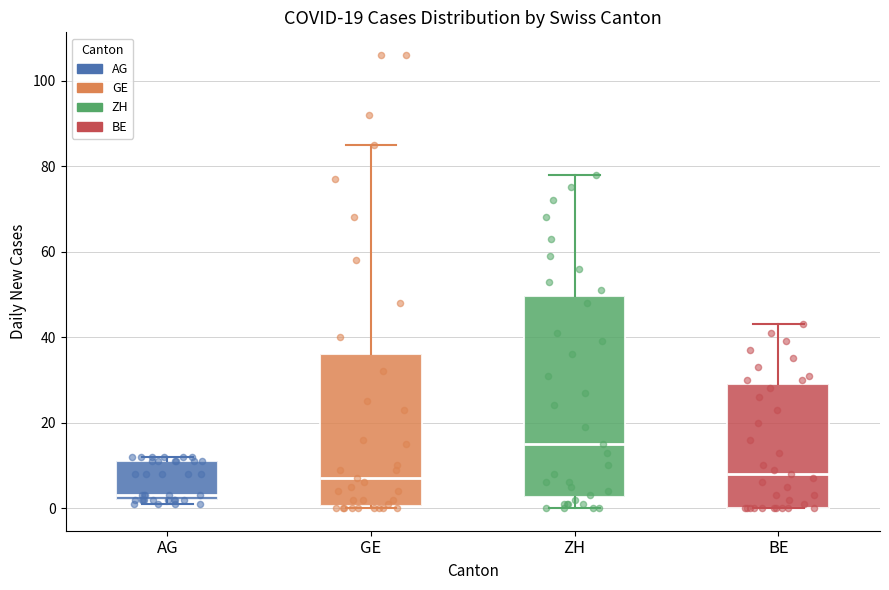

Which box is the tallest, from its lower edge to its upper edge?

ZH